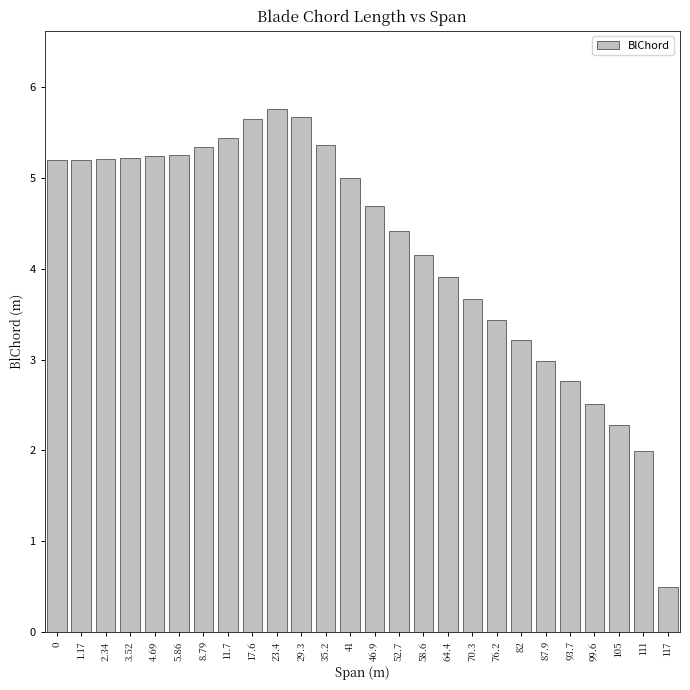

Which label corresponds to the largest value in the chart?

23.4